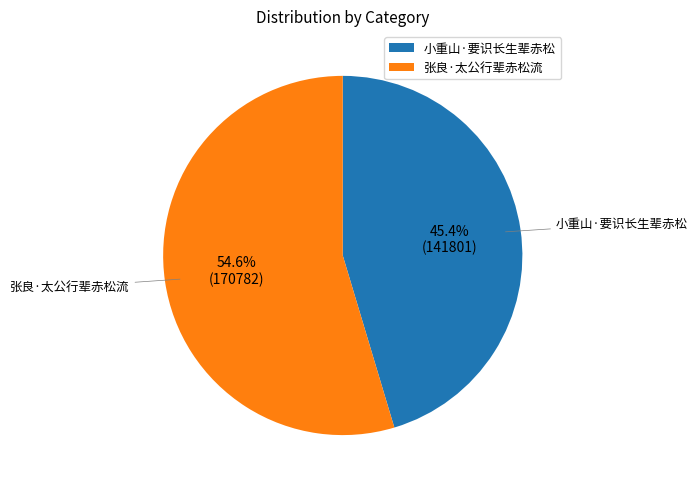

How many slices are in this pie chart?

2